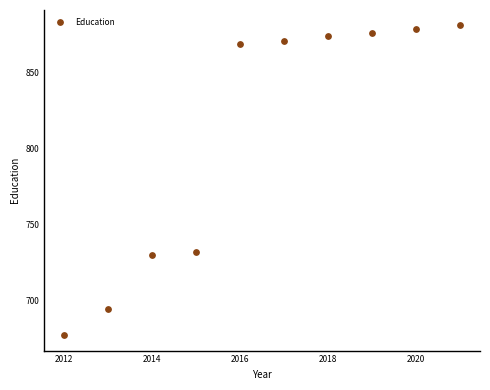

What is the range of X values (max minus min)?

9